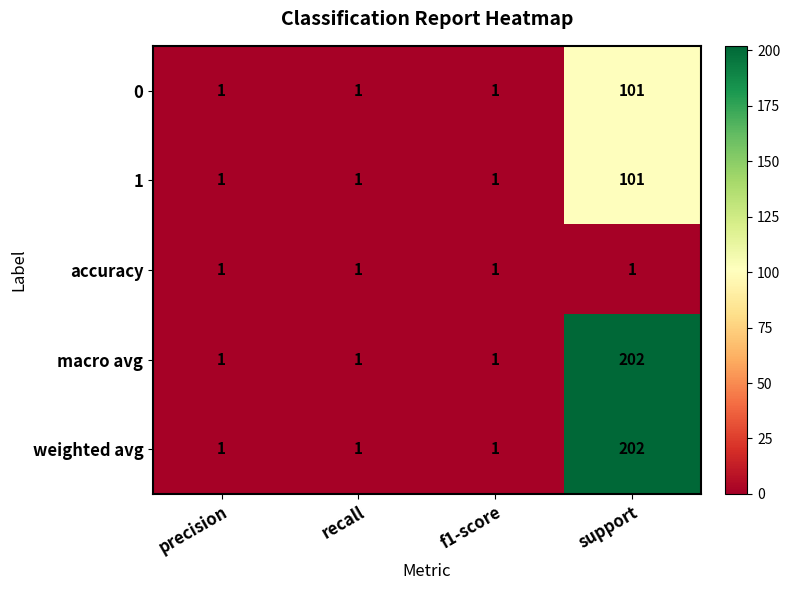

What is the spread (max minus min) of values at support?

201